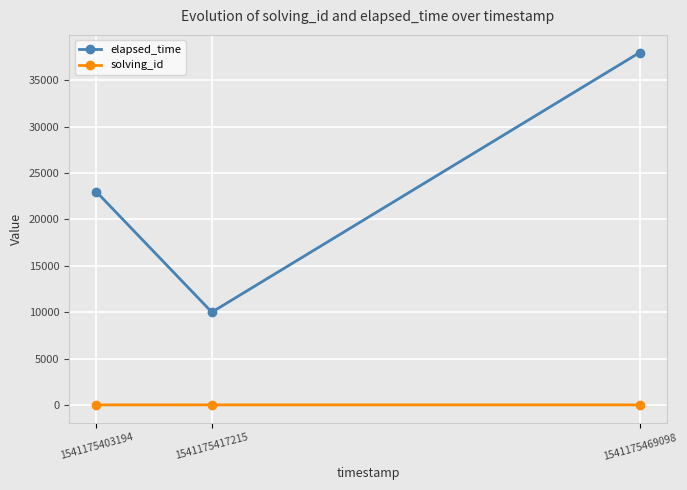

How many distinct data groups are displayed?

2